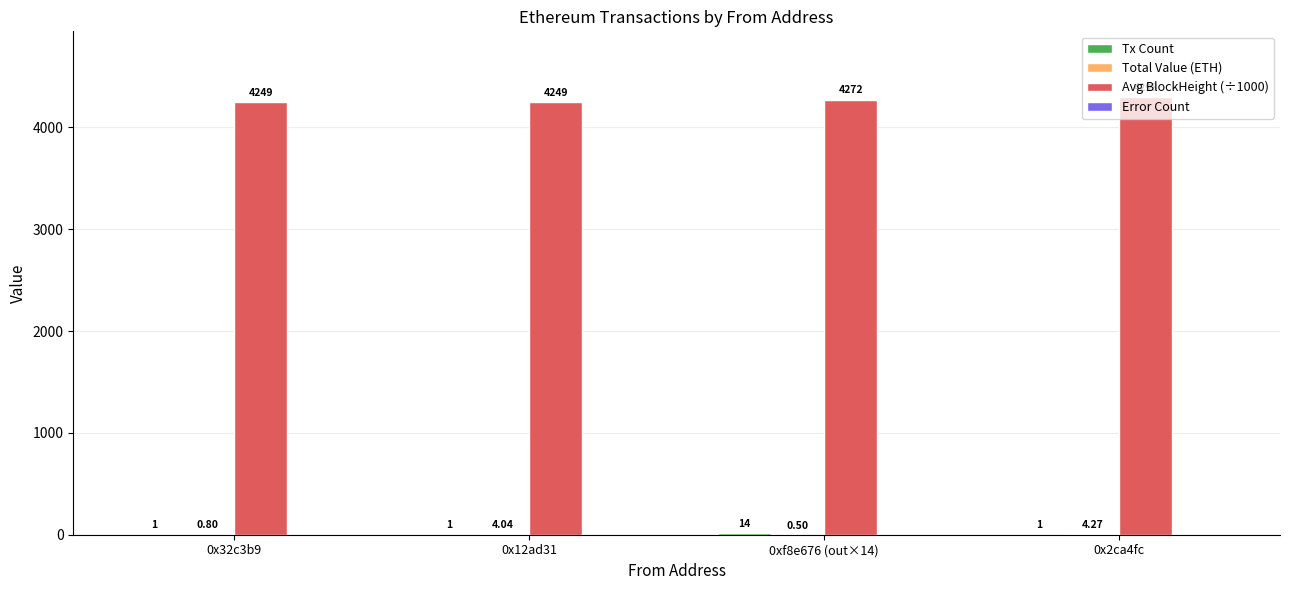

Which series has the largest total across all categories?

Avg BlockHeight (÷1000)